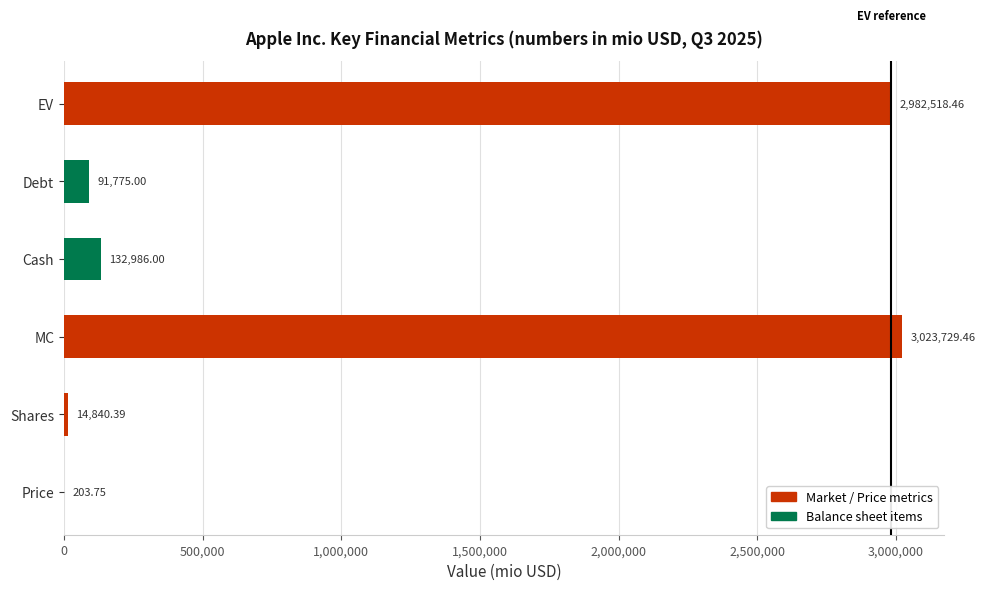

Where is the data nearest to the value 1511966?

Cash